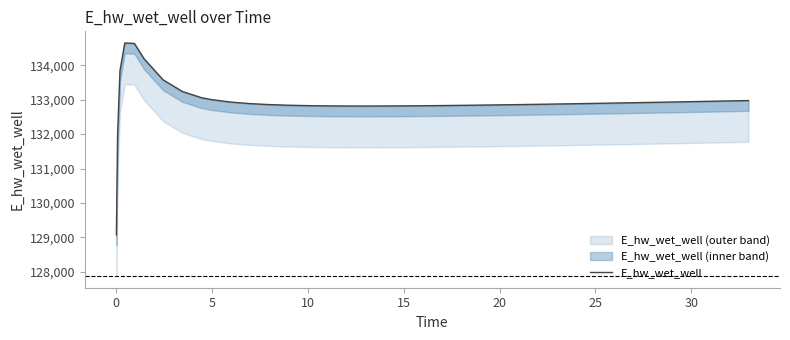

Approximately how many times larger is the value at 13 compared to 22?

1.0